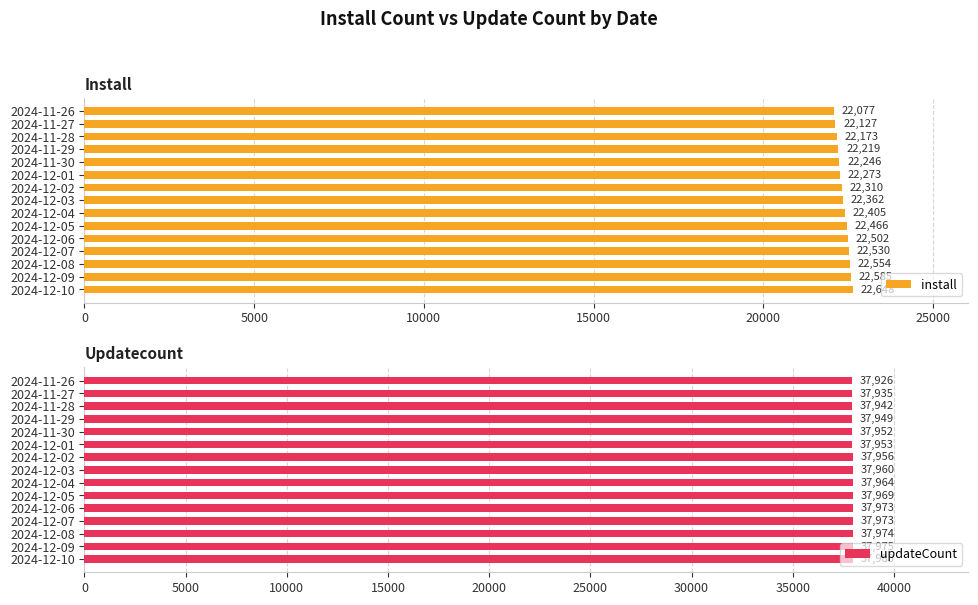

List the labels in order of install value, smallest first.

2024-11-26, 2024-11-27, 2024-11-28, 2024-11-29, 2024-11-30, 2024-12-01, 2024-12-02, 2024-12-03, 2024-12-04, 2024-12-05, 2024-12-06, 2024-12-07, 2024-12-08, 2024-12-09, 2024-12-10